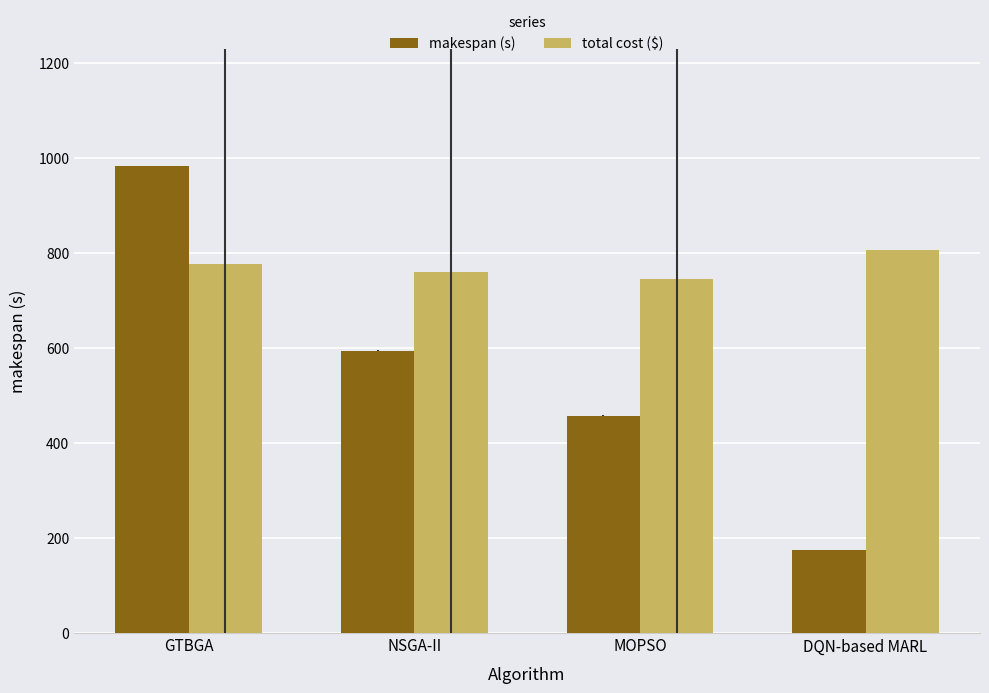

Rank the series by their maximum value, from lowest to highest.

total cost ($), makespan (s)